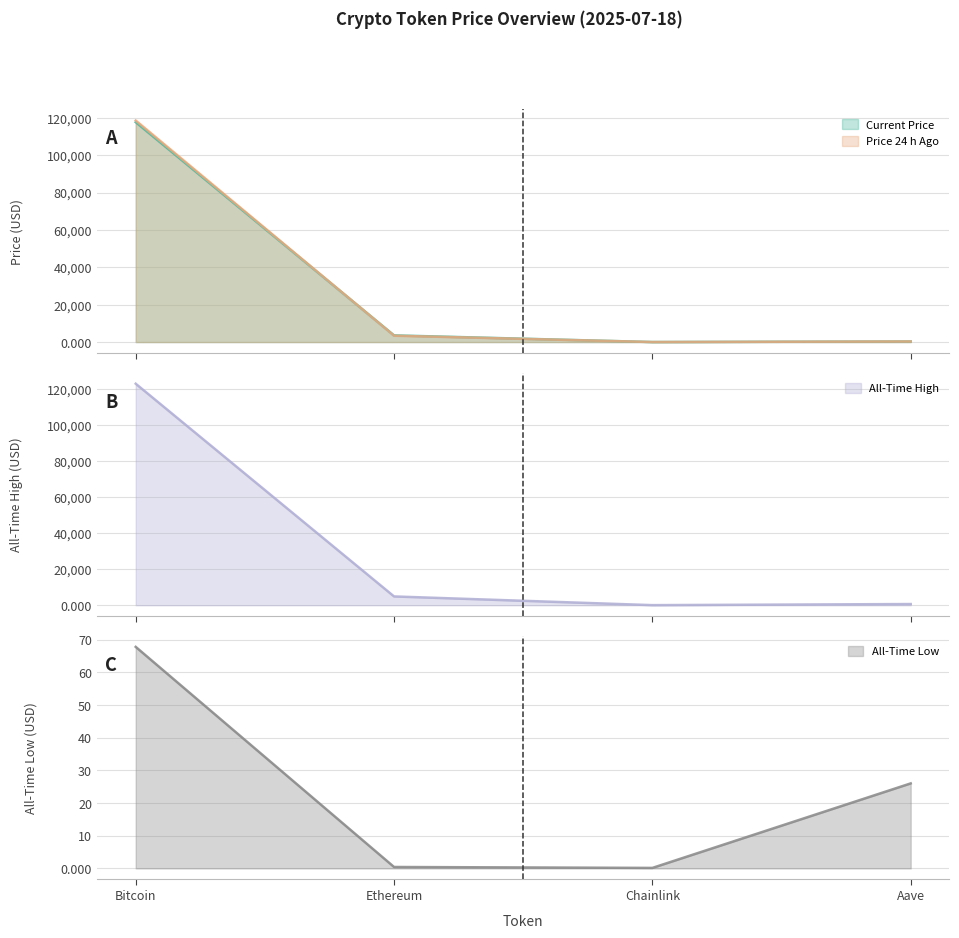

Rank the series by their maximum value, from highest to lowest.

allTimeHigh, price24hAgo, price, allTimeLow